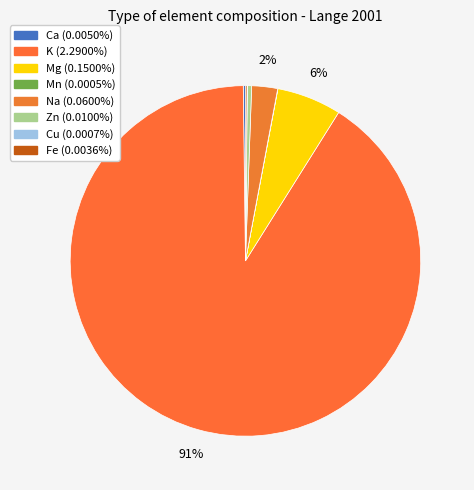

What is the total percentage of Cu and Zn?

0.4%